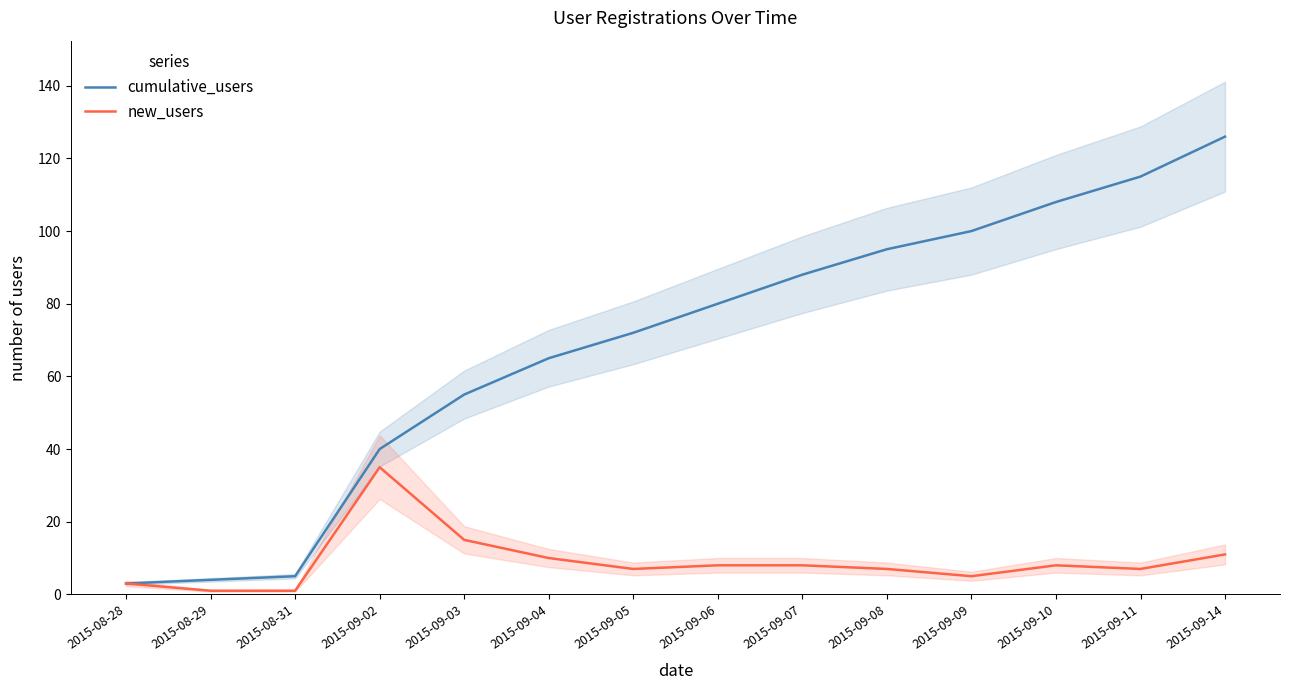

True or false: cumulative_users and new_users intersect in this chart.

False